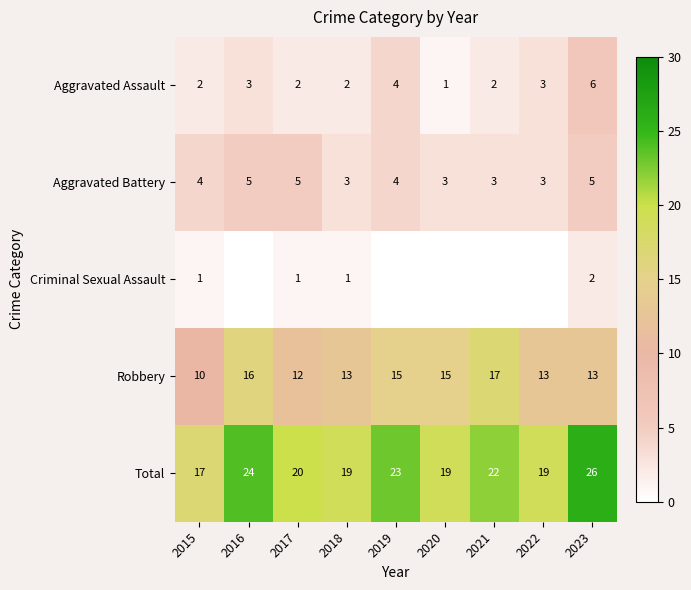

The value of Criminal Sexual Assault at 2017 is 1. True or false?

True